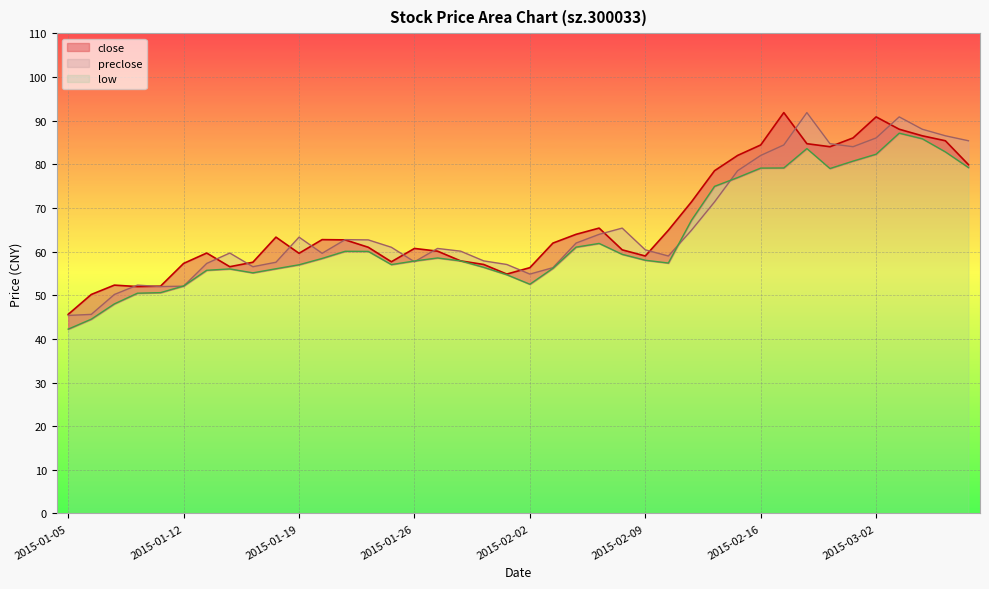

True or false: preclose has more than 0 interior local peaks.

True